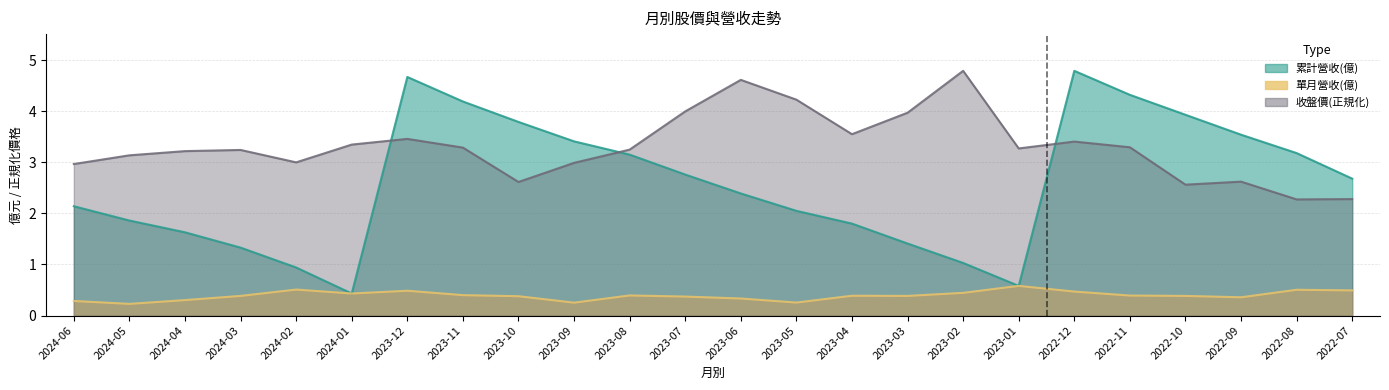

Where is the first local minimum for 累計營收(億)?

2024-01